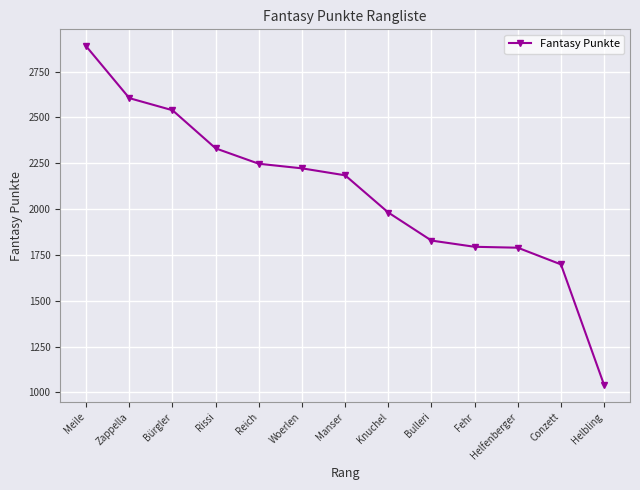

What is the label of the 12th point from the left?

Conzett